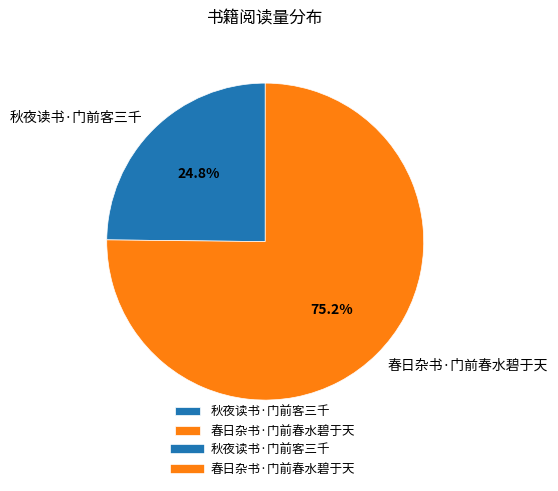

Rank the categories by value from highest to lowest.

春日杂书·门前春水碧于天, 秋夜读书·门前客三千